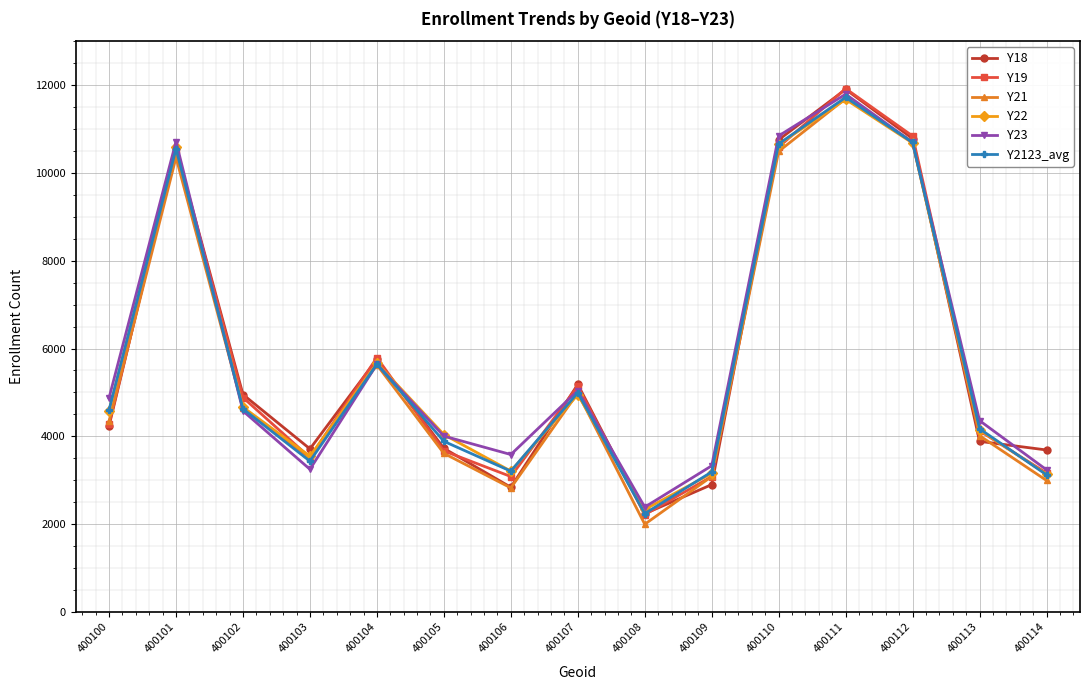

What is the total value across all series at 400110?

63987